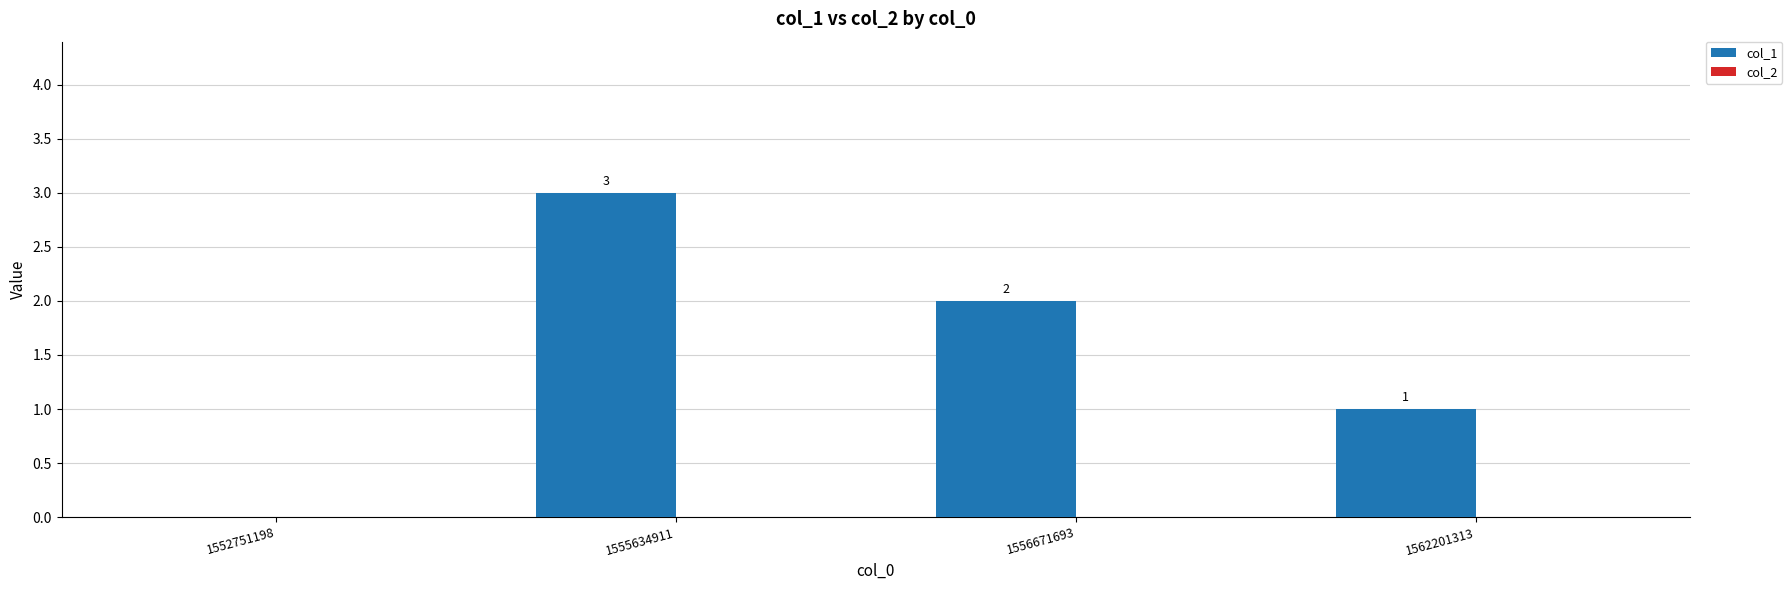

Are the bars horizontal?

No